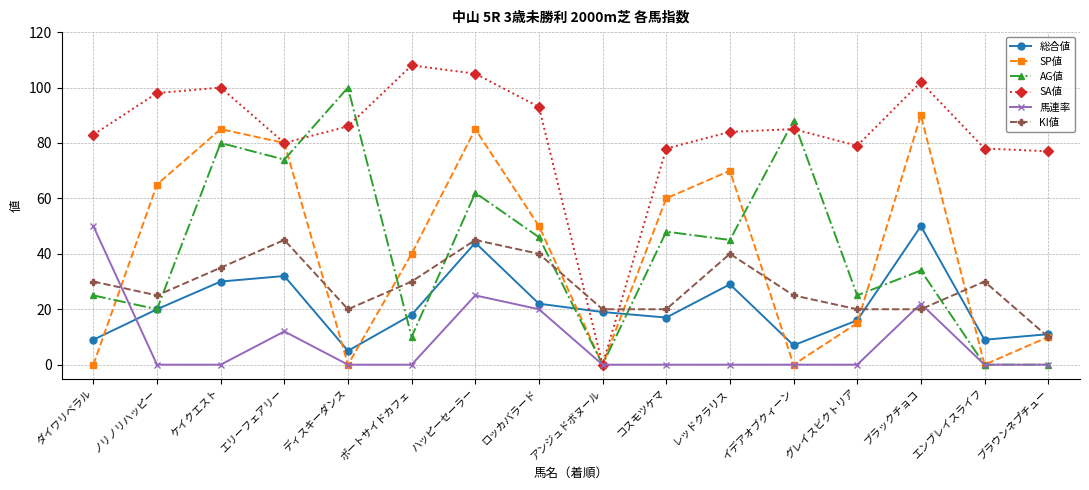

Between エリーフェアリー and ブラウンネプチュー, which series saw the biggest shift?

AG値